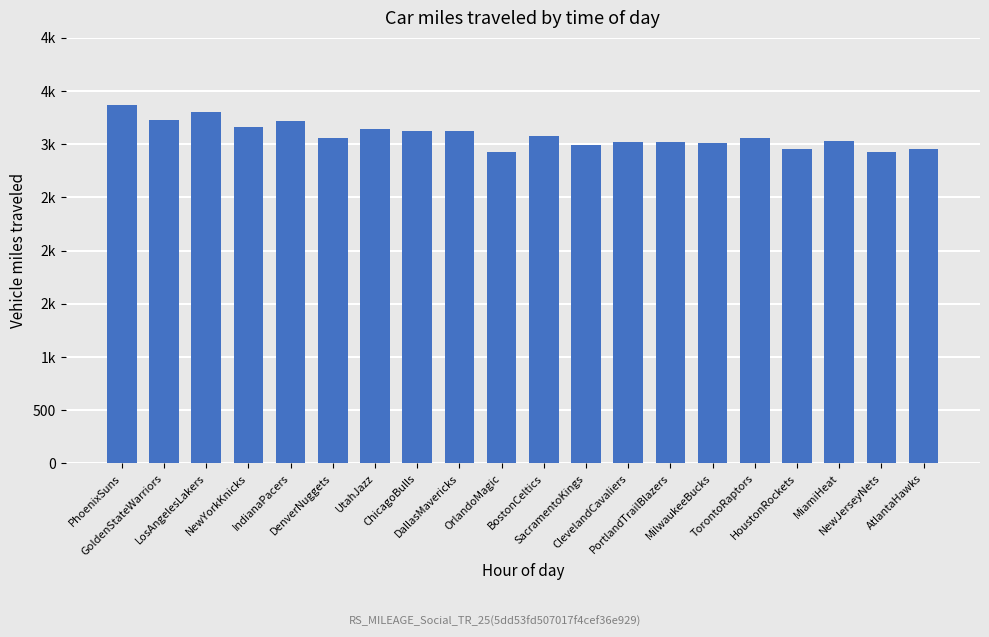

Which label corresponds to the smallest value in the chart?

NewJerseyNets